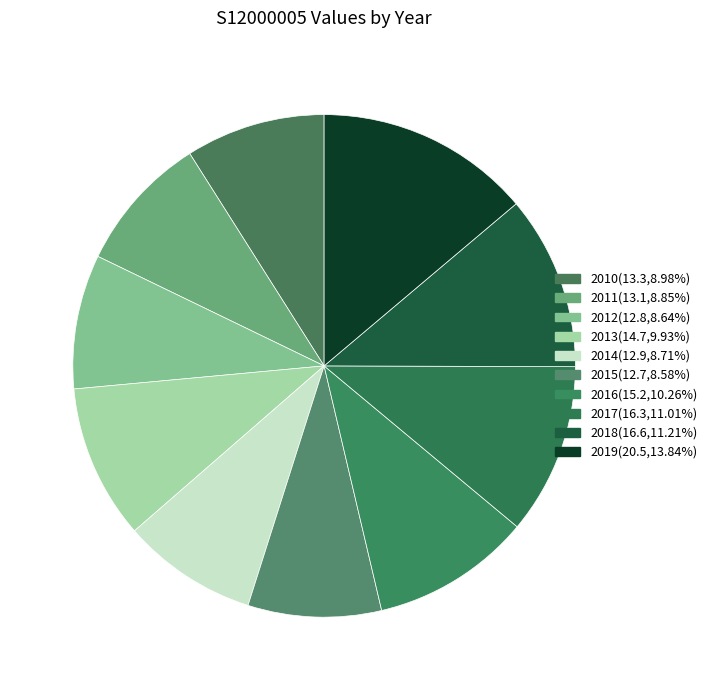

Which slice is the smallest?

2015